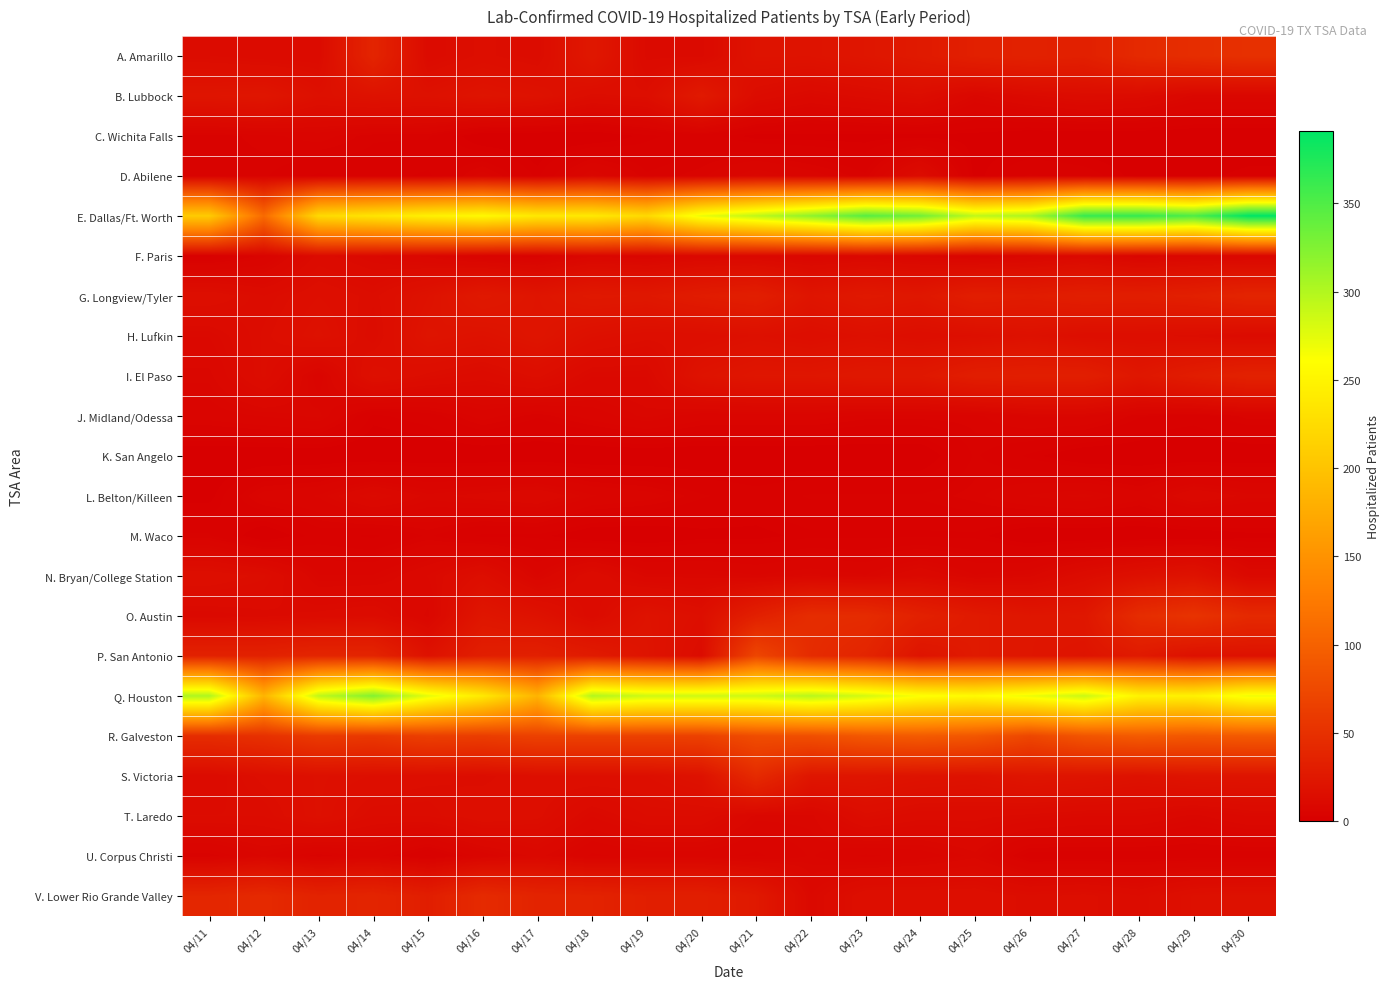

Reading left to right, list all the values displayed in this chart.

A. Amarillo: 04/11=13	04/12=12	04/13=12	04/14=38	04/15=12	04/16=15	04/17=13	04/18=25	04/19=11	04/20=11	04/21=20	04/22=20	04/23=23	04/24=27	04/25=33	04/26=35	04/27=33	04/28=43	04/29=47	04/30=50
B. Lubbock: 04/11=22	04/12=23	04/13=17	04/14=19	04/15=18	04/16=21	04/17=19	04/18=14	04/19=15	04/20=27	04/21=13	04/22=10	04/23=12	04/24=14	04/25=8	04/26=11	04/27=13	04/28=12	04/29=8	04/30=8
C. Wichita Falls: 04/11=4	04/12=5	04/13=6	04/14=4	04/15=4	04/16=0	04/17=0	04/18=0	04/19=2	04/20=3	04/21=1	04/22=1	04/23=1	04/24=1	04/25=1	04/26=0	04/27=0	04/28=0	04/29=0	04/30=0
D. Abilene: 04/11=4	04/12=4	04/13=2	04/14=3	04/15=2	04/16=6	04/17=2	04/18=8	04/19=4	04/20=5	04/21=8	04/22=6	04/23=4	04/24=13	04/25=1	04/26=4	04/27=3	04/28=1	04/29=1	04/30=2
E. Dallas/Ft. Worth: 04/11=208	04/12=109	04/13=223	04/14=234	04/15=246	04/16=255	04/17=238	04/18=239	04/19=222	04/20=271	04/21=294	04/22=318	04/23=346	04/24=333	04/25=293	04/26=303	04/27=363	04/28=364	04/29=351	04/30=391
F. Paris: 04/11=2	04/12=5	04/13=12	04/14=10	04/15=8	04/16=5	04/17=4	04/18=8	04/19=7	04/20=9	04/21=9	04/22=8	04/23=9	04/24=8	04/25=6	04/26=8	04/27=10	04/28=7	04/29=8	04/30=8
G. Longview/Tyler: 04/11=16	04/12=13	04/13=16	04/14=14	04/15=19	04/16=26	04/17=22	04/18=26	04/19=25	04/20=29	04/21=32	04/22=22	04/23=26	04/24=24	04/25=31	04/26=29	04/27=32	04/28=31	04/29=33	04/30=38
H. Lufkin: 04/11=10	04/12=14	04/13=18	04/14=13	04/15=21	04/16=19	04/17=22	04/18=17	04/19=15	04/20=15	04/21=17	04/22=15	04/23=17	04/24=15	04/25=16	04/26=18	04/27=15	04/28=15	04/29=14	04/30=12
I. El Paso: 04/11=8	04/12=14	04/13=6	04/14=17	04/15=14	04/16=12	04/17=15	04/18=10	04/19=10	04/20=20	04/21=23	04/22=23	04/23=25	04/24=25	04/25=31	04/26=32	04/27=32	04/28=24	04/29=30	04/30=35
J. Midland/Odessa: 04/11=6	04/12=7	04/13=8	04/14=2	04/15=3	04/16=6	04/17=4	04/18=6	04/19=8	04/20=6	04/21=6	04/22=6	04/23=5	04/24=5	04/25=5	04/26=7	04/27=7	04/28=4	04/29=3	04/30=5
K. San Angelo: 04/11=0	04/12=0	04/13=0	04/14=0	04/15=0	04/16=0	04/17=0	04/18=0	04/19=0	04/20=0	04/21=0	04/22=0	04/23=0	04/24=0	04/25=4	04/26=2	04/27=0	04/28=0	04/29=0	04/30=0
L. Belton/Killeen: 04/11=1	04/12=6	04/13=7	04/14=11	04/15=8	04/16=9	04/17=10	04/18=7	04/19=6	04/20=4	04/21=3	04/22=4	04/23=4	04/24=4	04/25=5	04/26=7	04/27=8	04/28=6	04/29=10	04/30=8
M. Waco: 04/11=4	04/12=0	04/13=3	04/14=2	04/15=4	04/16=2	04/17=2	04/18=0	04/19=0	04/20=1	04/21=1	04/22=2	04/23=2	04/24=2	04/25=2	04/26=0	04/27=0	04/28=0	04/29=0	04/30=1
N. Bryan/College Station: 04/11=16	04/12=14	04/13=7	04/14=7	04/15=10	04/16=15	04/17=7	04/18=13	04/19=8	04/20=8	04/21=7	04/22=8	04/23=7	04/24=10	04/25=7	04/26=8	04/27=13	04/28=17	04/29=20	04/30=10
O. Austin: 04/11=10	04/12=11	04/13=12	04/14=13	04/15=8	04/16=23	04/17=19	04/18=12	04/19=20	04/20=16	04/21=33	04/22=46	04/23=45	04/24=34	04/25=27	04/26=23	04/27=24	04/28=46	04/29=53	04/30=43
P. San Antonio: 04/11=35	04/12=35	04/13=39	04/14=38	04/15=19	04/16=32	04/17=33	04/18=28	04/19=21	04/20=13	04/21=72	04/22=45	04/23=38	04/24=21	04/25=27	04/26=23	04/27=21	04/28=27	04/29=18	04/30=19
Q. Houston: 04/11=302	04/12=185	04/13=293	04/14=324	04/15=274	04/16=239	04/17=184	04/18=300	04/19=286	04/20=286	04/21=286	04/22=297	04/23=283	04/24=263	04/25=256	04/26=270	04/27=288	04/28=249	04/29=247	04/30=268
R. Galveston: 04/11=46	04/12=50	04/13=60	04/14=58	04/15=65	04/16=63	04/17=67	04/18=67	04/19=67	04/20=67	04/21=79	04/22=81	04/23=90	04/24=93	04/25=89	04/26=73	04/27=87	04/28=93	04/29=90	04/30=92
S. Victoria: 04/11=12	04/12=15	04/13=17	04/14=16	04/15=15	04/16=14	04/17=16	04/18=16	04/19=16	04/20=19	04/21=44	04/22=23	04/23=22	04/24=20	04/25=19	04/26=22	04/27=21	04/28=19	04/29=21	04/30=21
T. Laredo: 04/11=13	04/12=13	04/13=17	04/14=13	04/15=13	04/16=16	04/17=15	04/18=10	04/19=13	04/20=13	04/21=8	04/22=8	04/23=14	04/24=12	04/25=12	04/26=11	04/27=10	04/28=10	04/29=8	04/30=10
U. Corpus Christi: 04/11=4	04/12=7	04/13=4	04/14=6	04/15=2	04/16=6	04/17=9	04/18=5	04/19=6	04/20=6	04/21=5	04/22=7	04/23=5	04/24=6	04/25=8	04/26=3	04/27=3	04/28=3	04/29=3	04/30=3
V. Lower Rio Grande Valley: 04/11=39	04/12=43	04/13=36	04/14=38	04/15=31	04/16=44	04/17=37	04/18=36	04/19=32	04/20=32	04/21=26	04/22=10	04/23=16	04/24=16	04/25=16	04/26=14	04/27=15	04/28=13	04/29=17	04/30=18